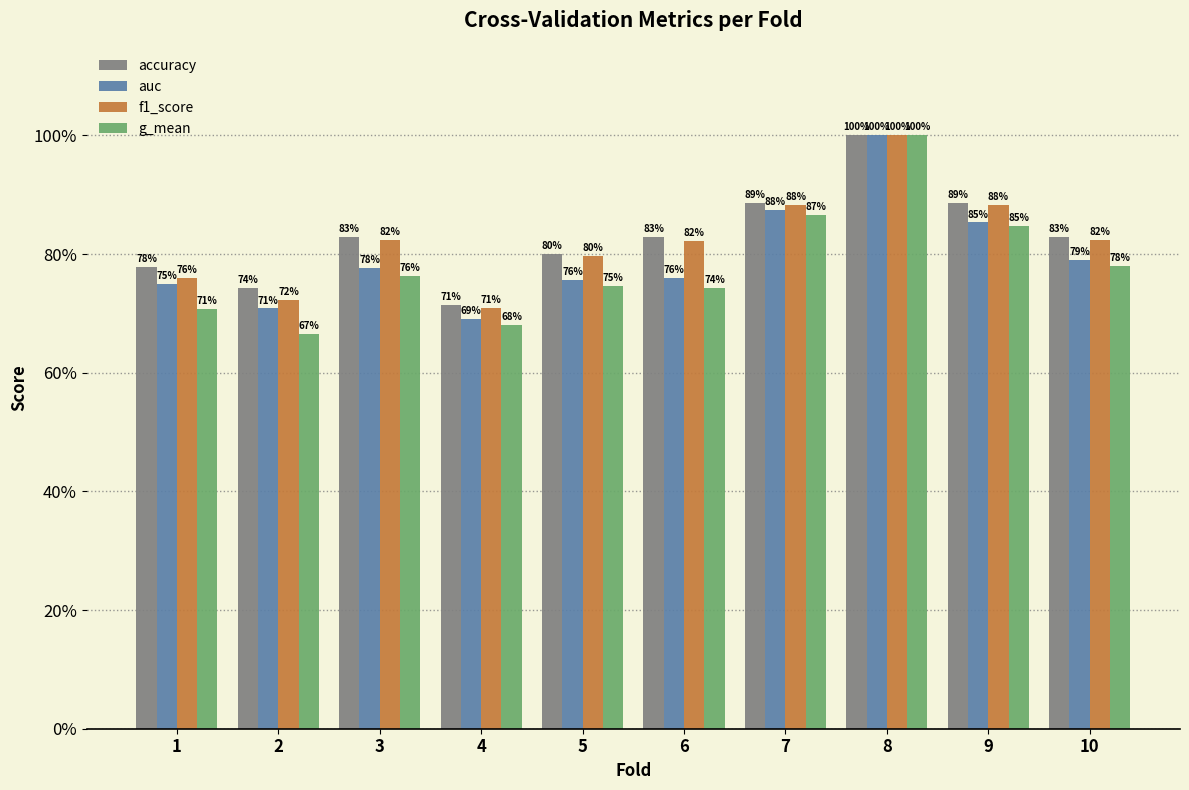

At how many categories does at least one series exceed 0?

10